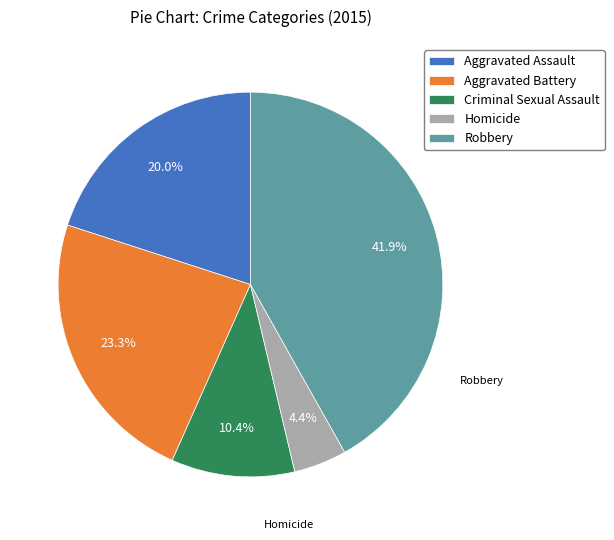

How many segments does this pie chart have?

5